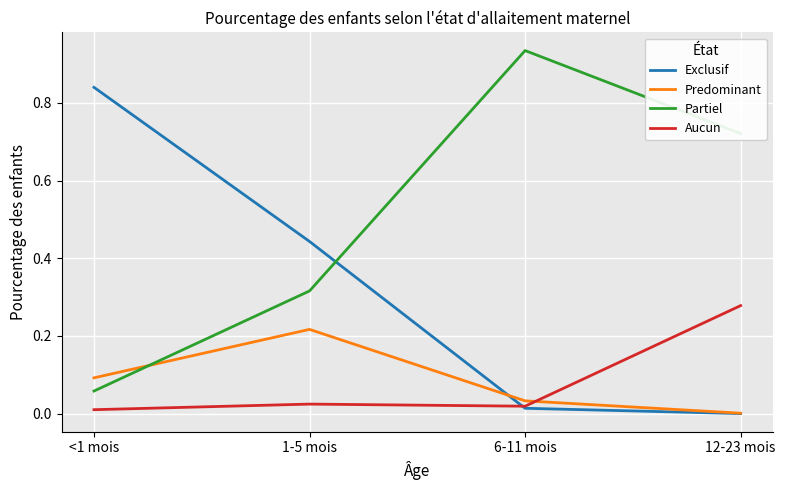

Does the chart display data point markers on the line(s)?

No